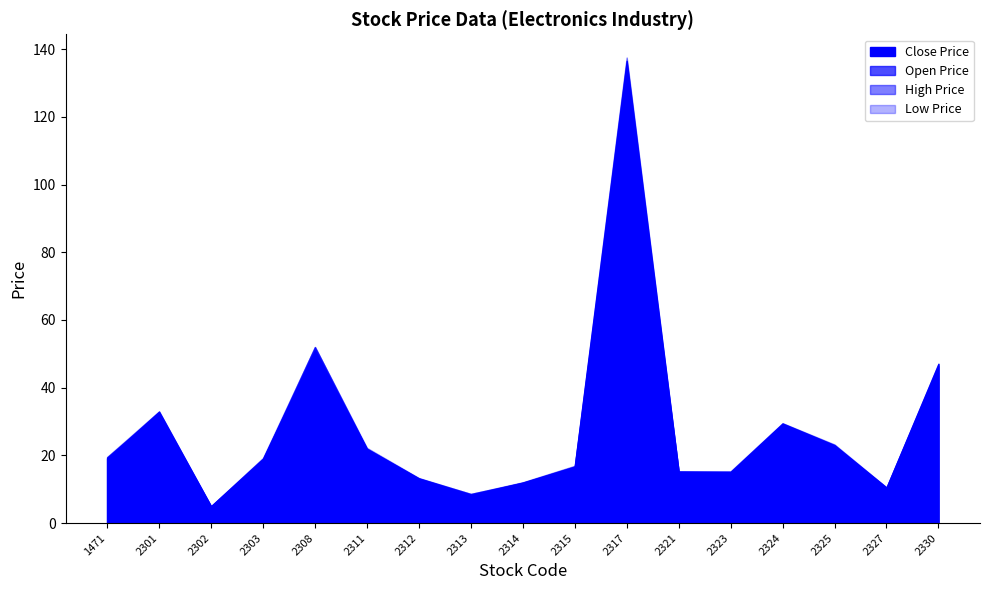

True or false: Low Price and Open Price cross at least once.

False